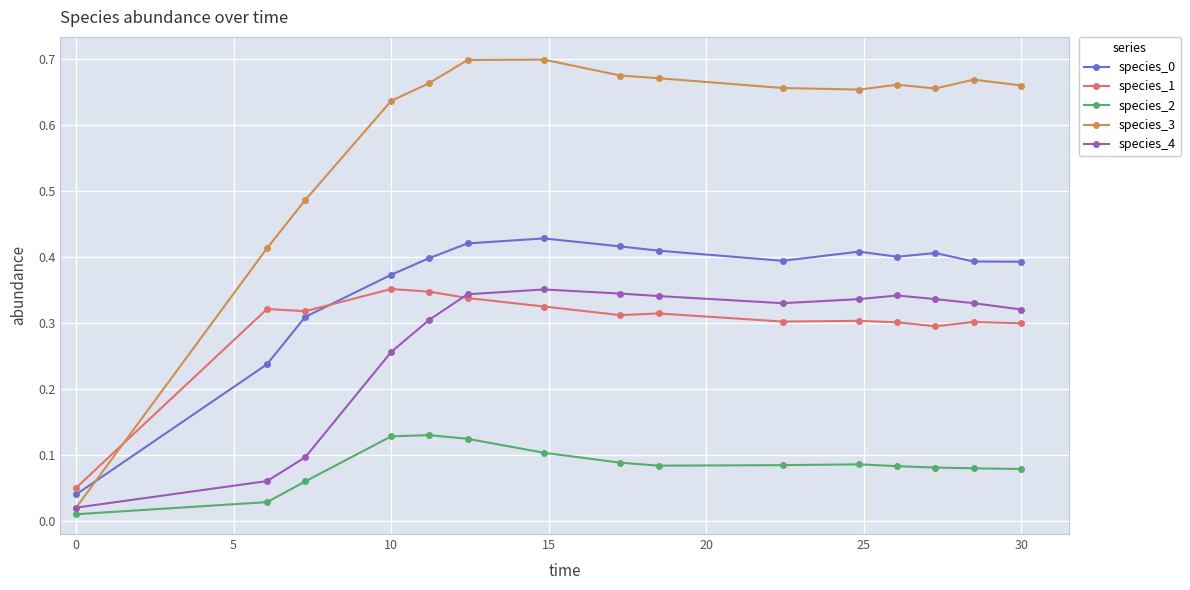

In species_0, how many points are lower than both neighbors (excluding endpoints)?

2